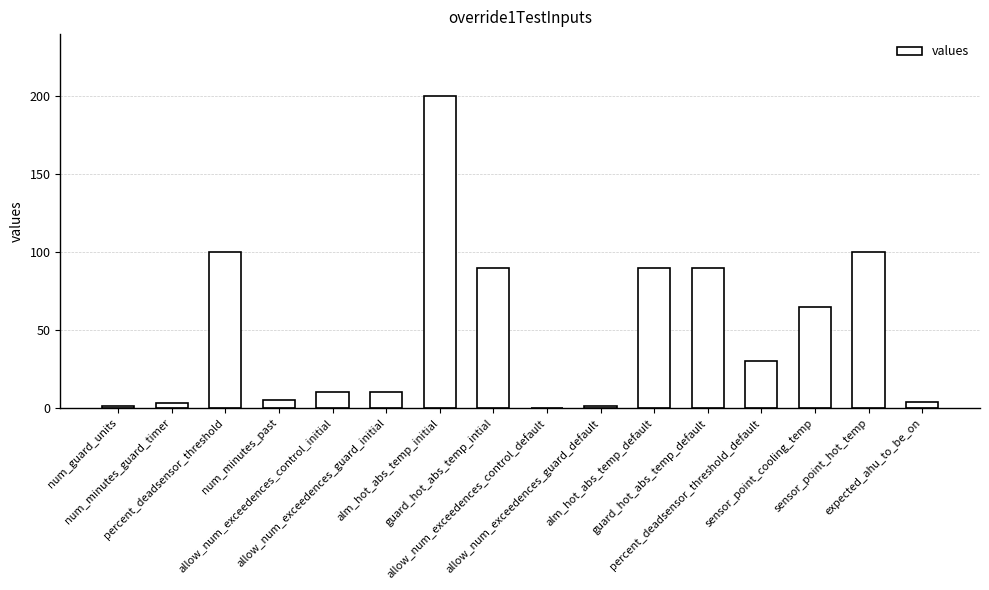

Is it true that the value at sensor_point_hot_temp is 21?

False